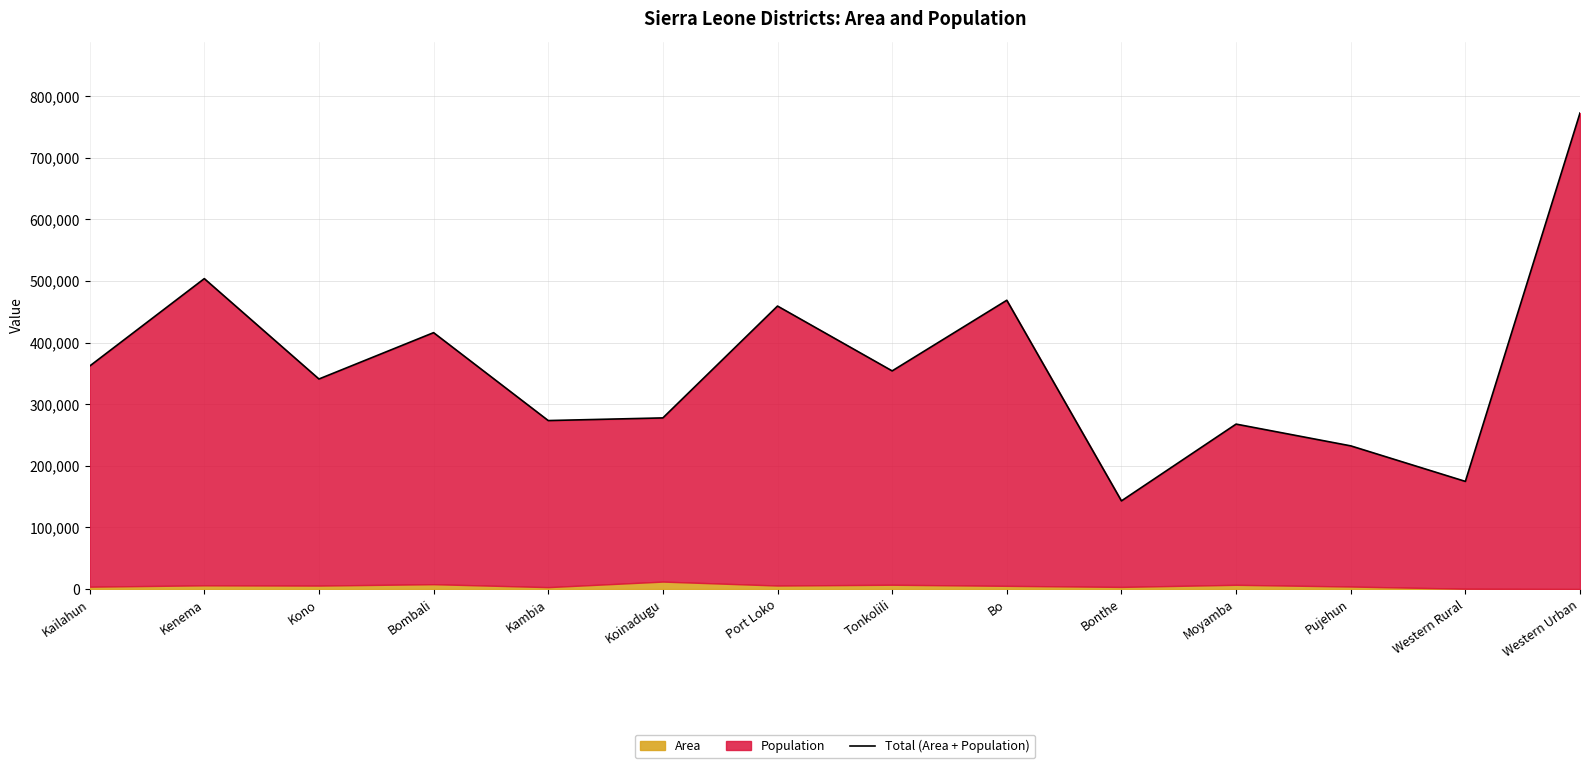

At which label is the value closest to 458020?

Port Loko